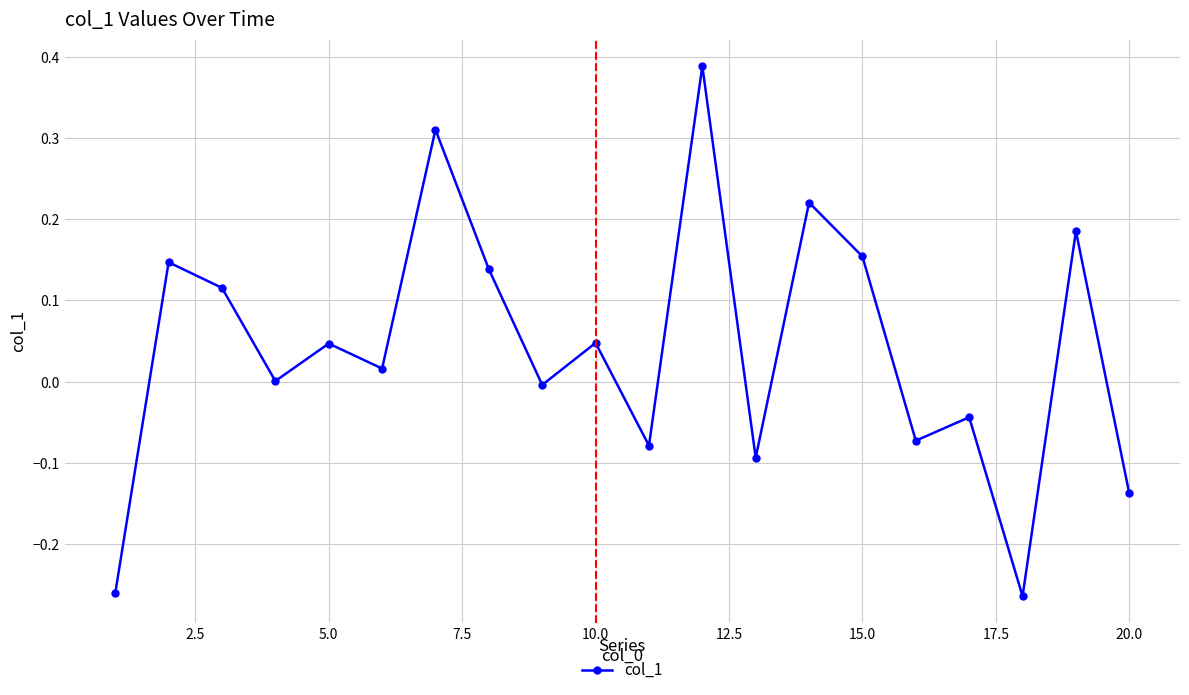

How many categories are shown in the chart?

20